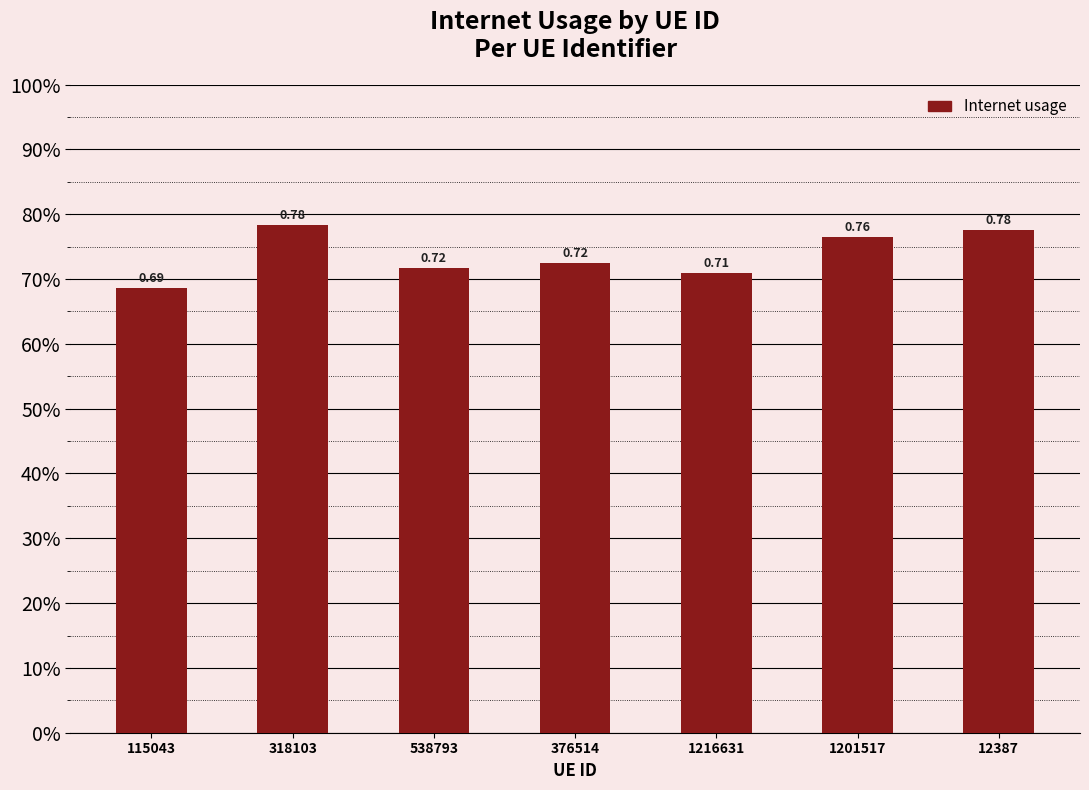

Rank the categories by value from lowest to highest.

115043, 1216631, 538793, 376514, 1201517, 12387, 318103